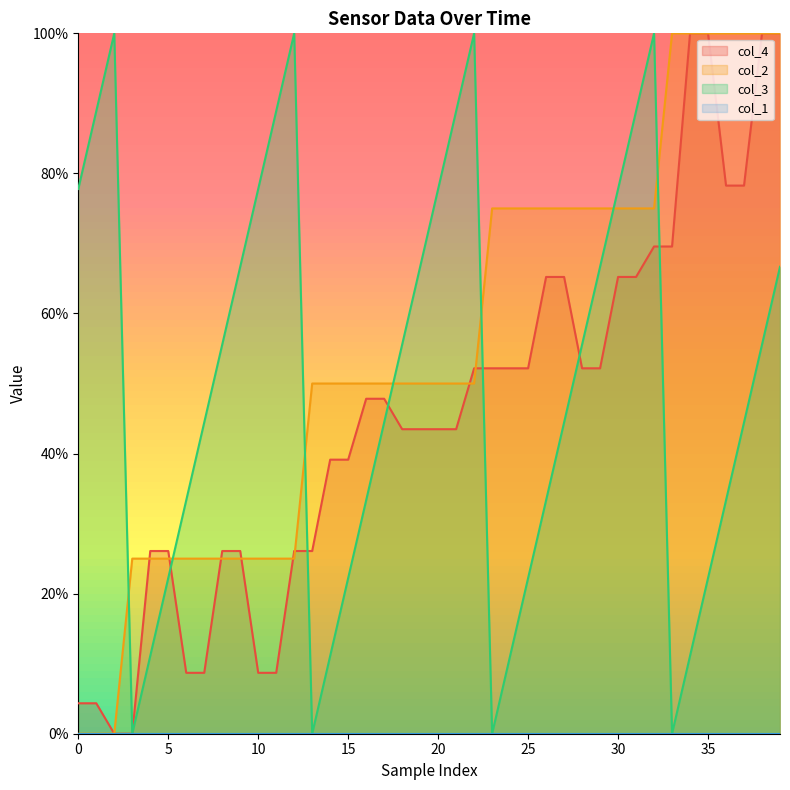

What is the label of the 14th point from the right?

26